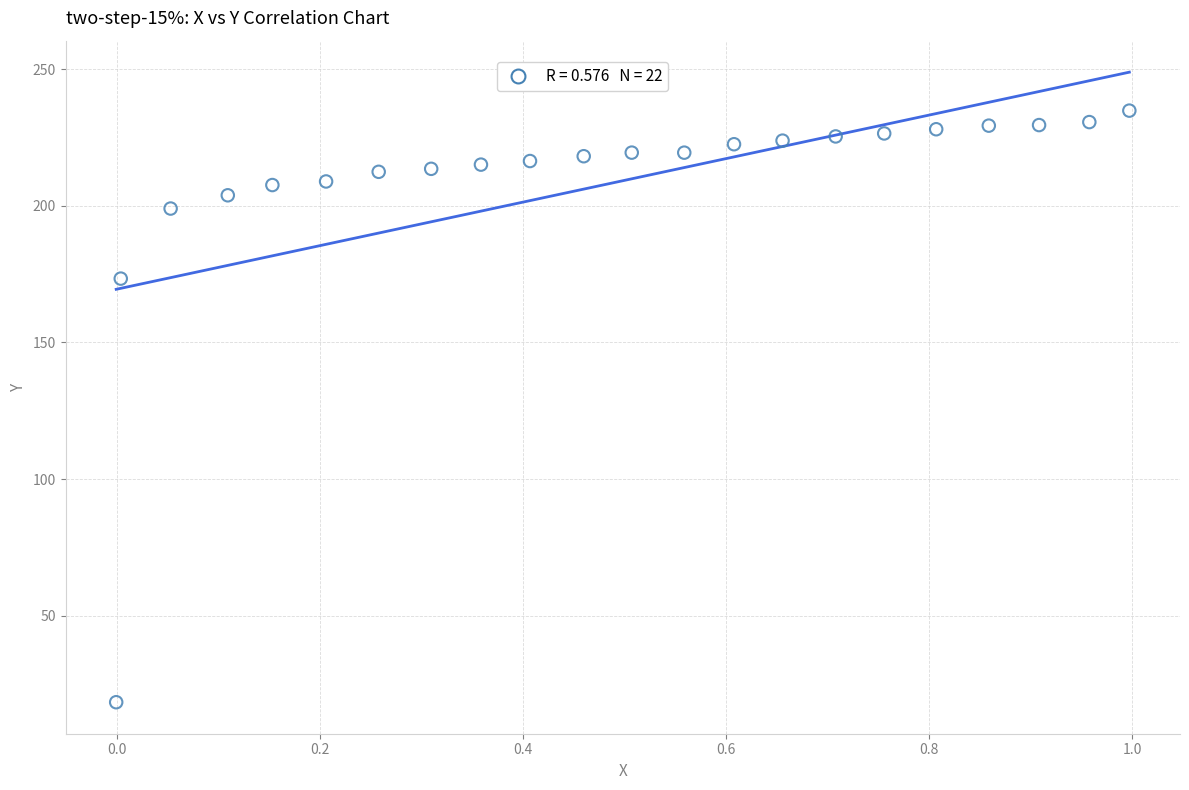

What Y value in the scatter plot is closest to 126?

173.3